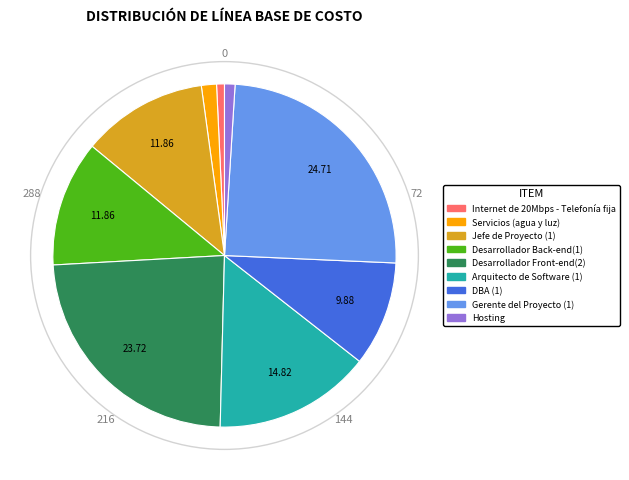

What is the ratio of the value at Desarrollador Back-end(1) to the value at DBA (1)?

1.2